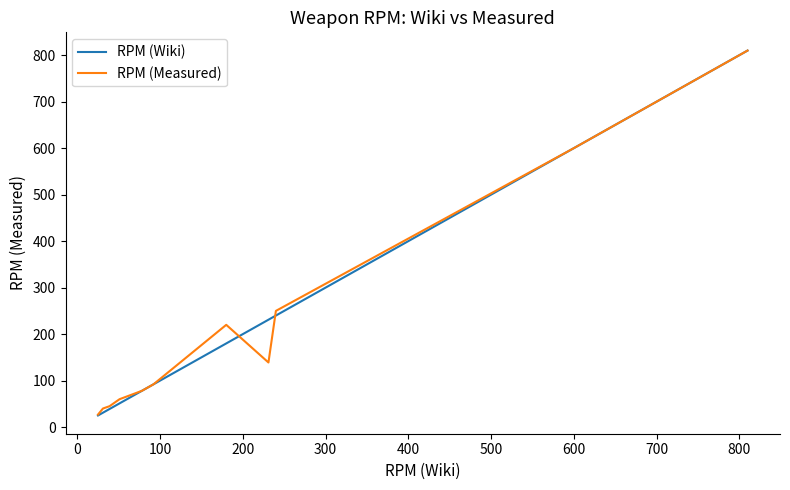

Reading left to right, what are all the values shown in this chart?

RPM (Wiki): 25	31	39	51	78	79	92	180	231	240	600	600	600	672	720	810
RPM (Measured): 27	40	45	60	78	79	92	220	139	250	600	600	600	672	720	810